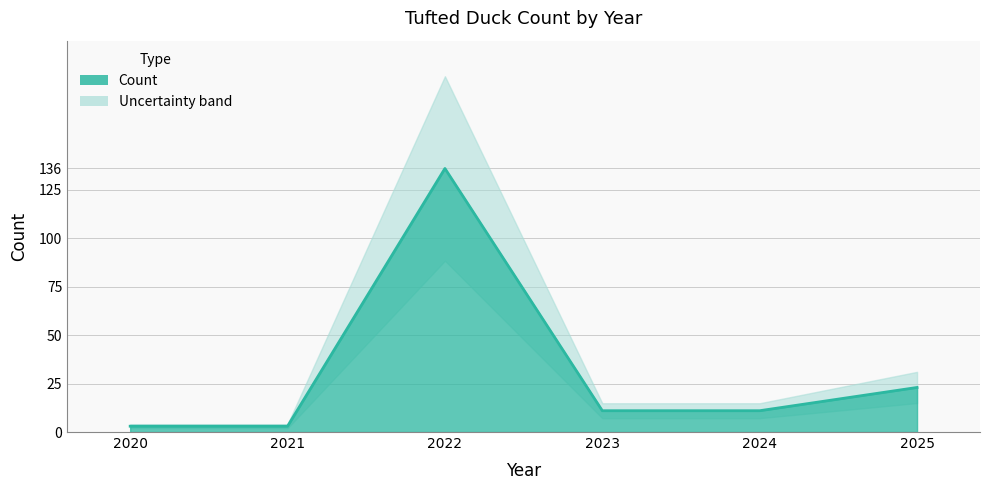

Reading left to right, transcribe all the data shown in this chart.

2020=3	2021=3	2022=136	2023=11	2024=11	2025=23